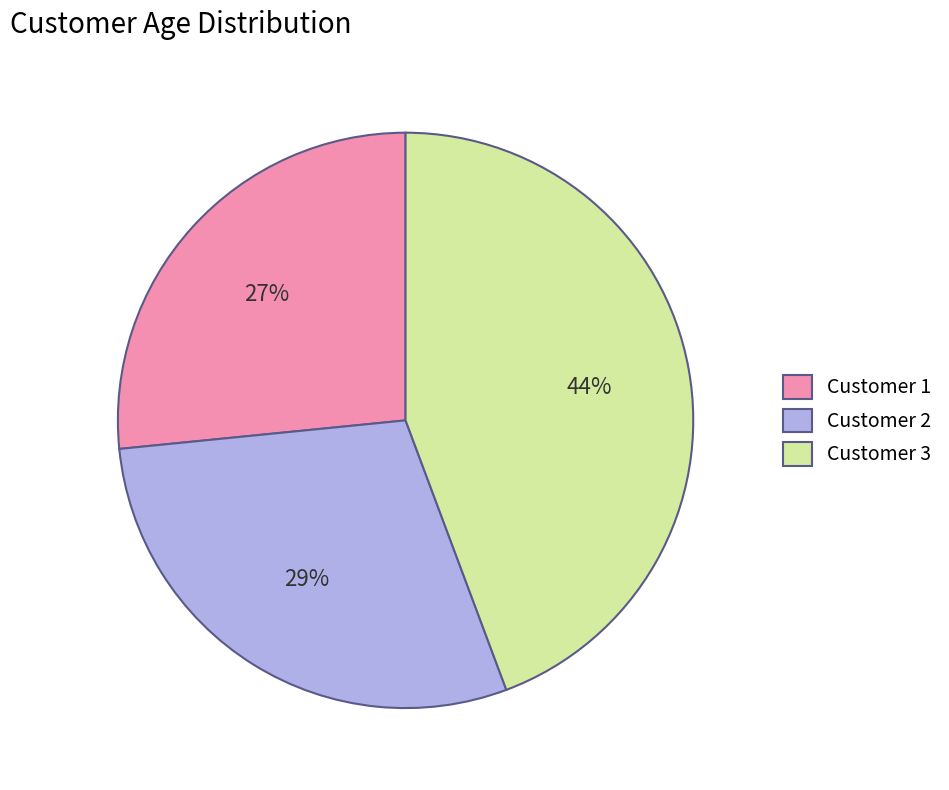

Which slice is the smallest?

Customer 1